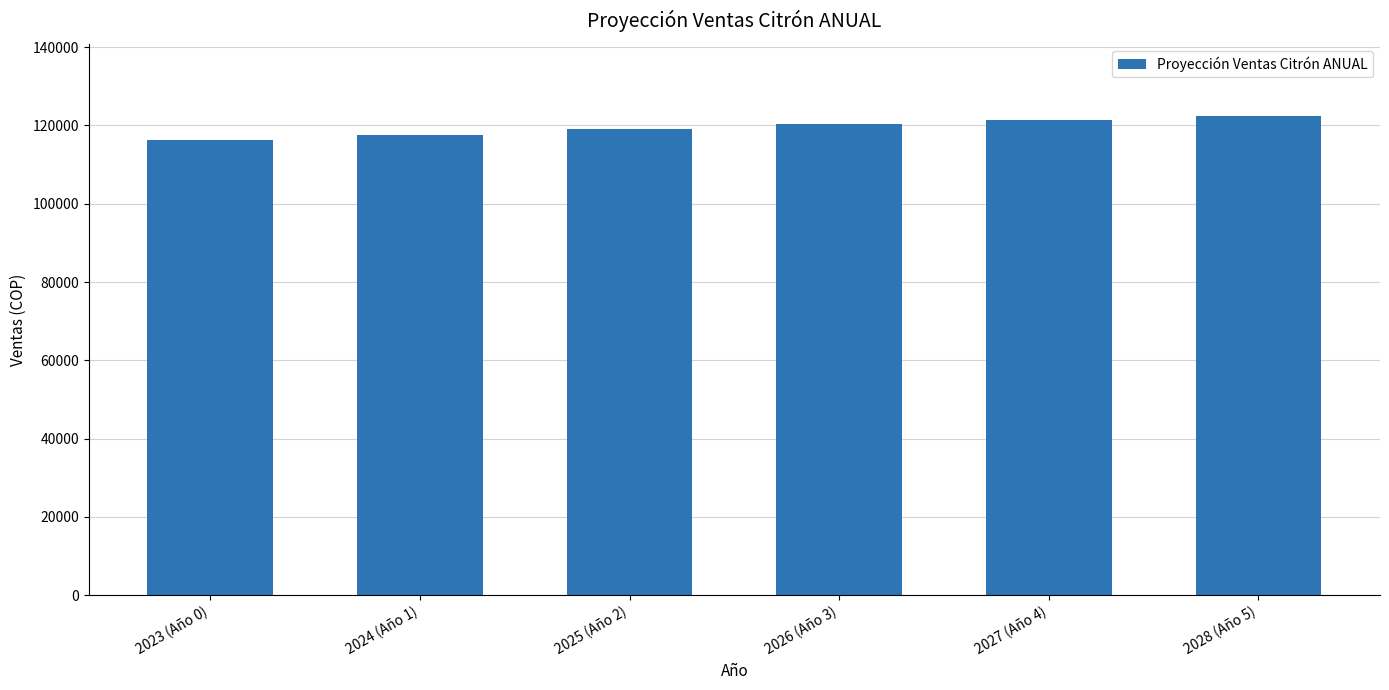

What is the ratio of the value at 2023 (Año 0) to the value at 2024 (Año 1)?

1.0